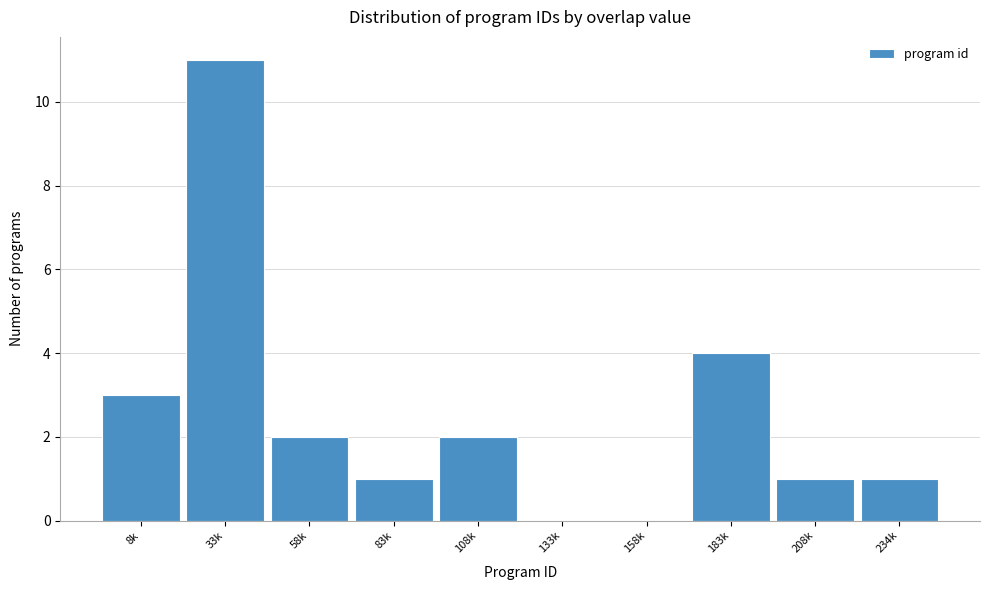

Which category has the highest value across all series?

33k